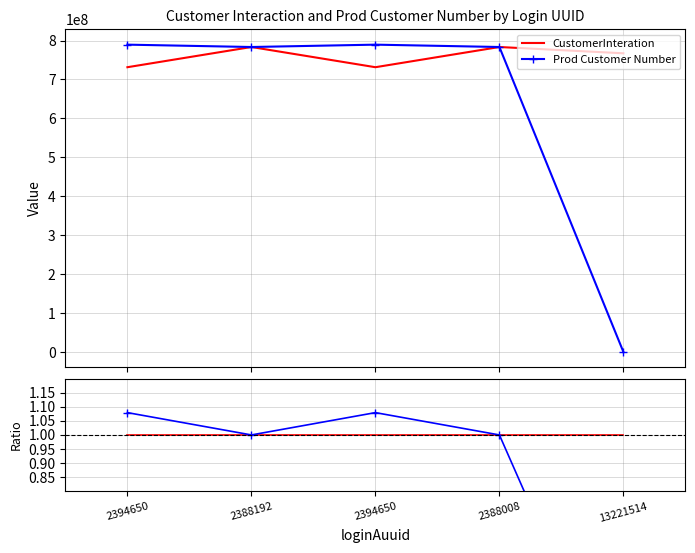

What is the label of the 1st point from the left?

2394650